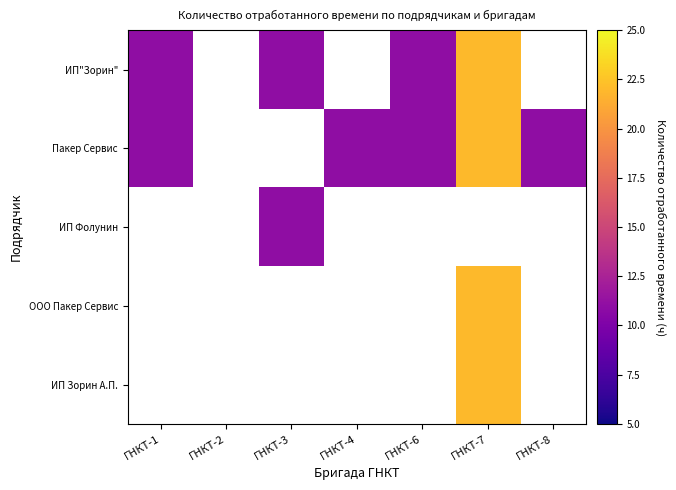

How many values in Пакер Сервис are above zero?

5